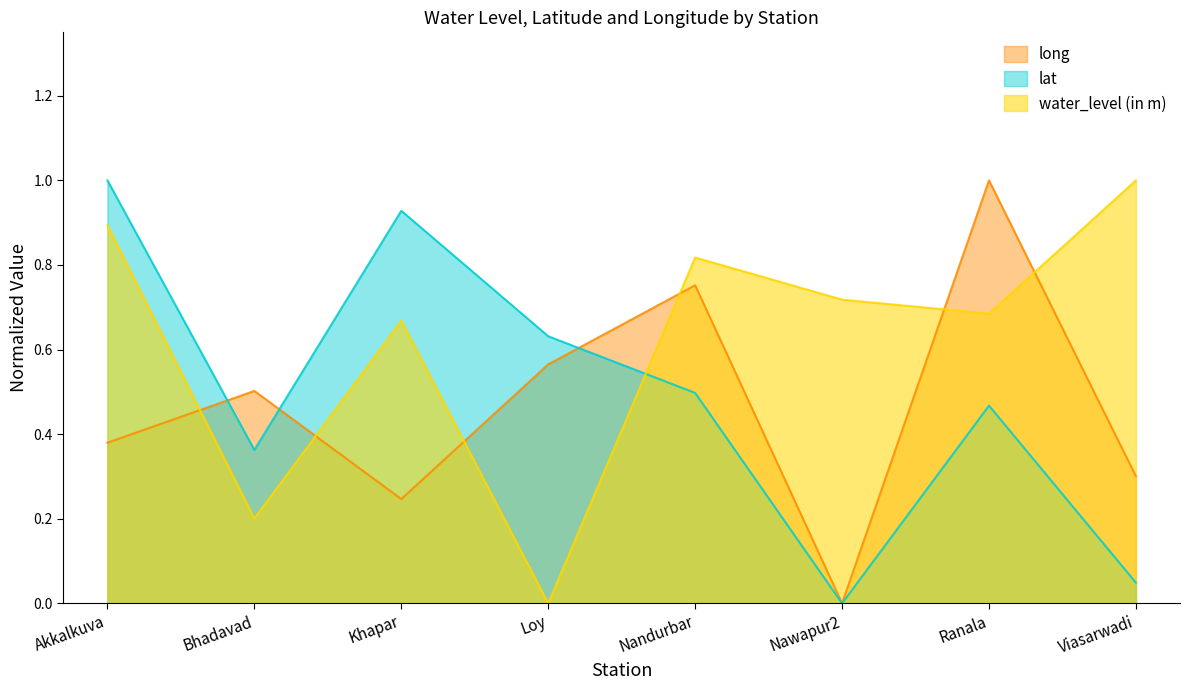

At which category does lat reach its first local peak?

Khapar